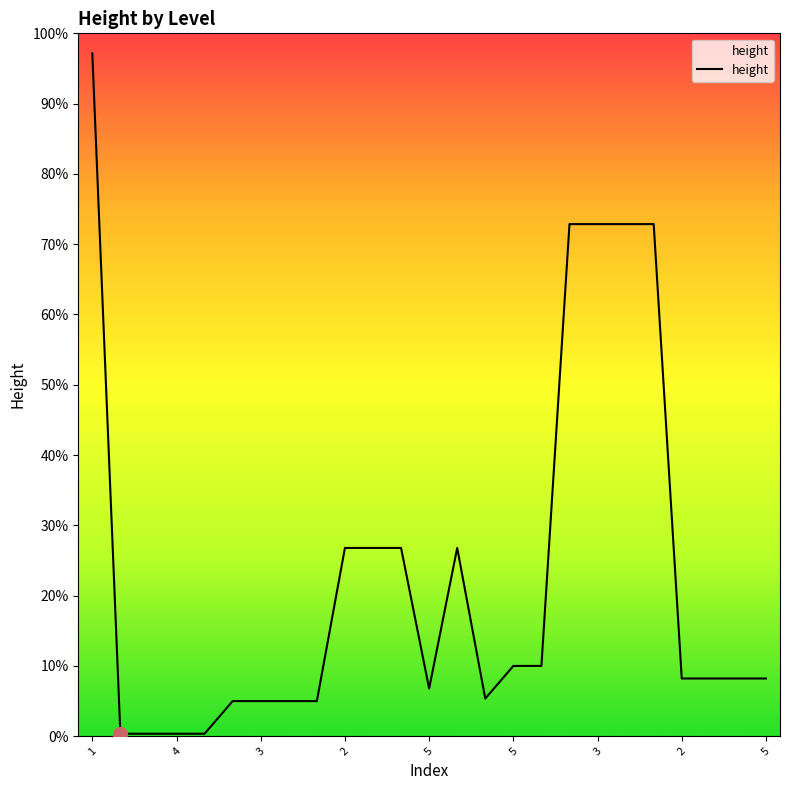

Is this an area chart (filled region under the line)?

Yes